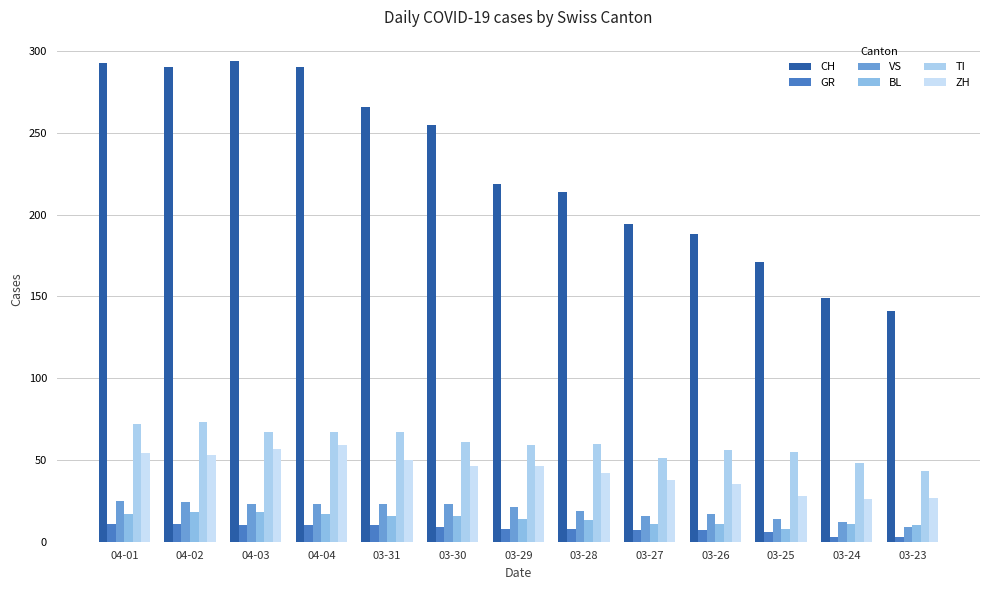

What is the difference between the VS values at 03-27 and 03-26?

1